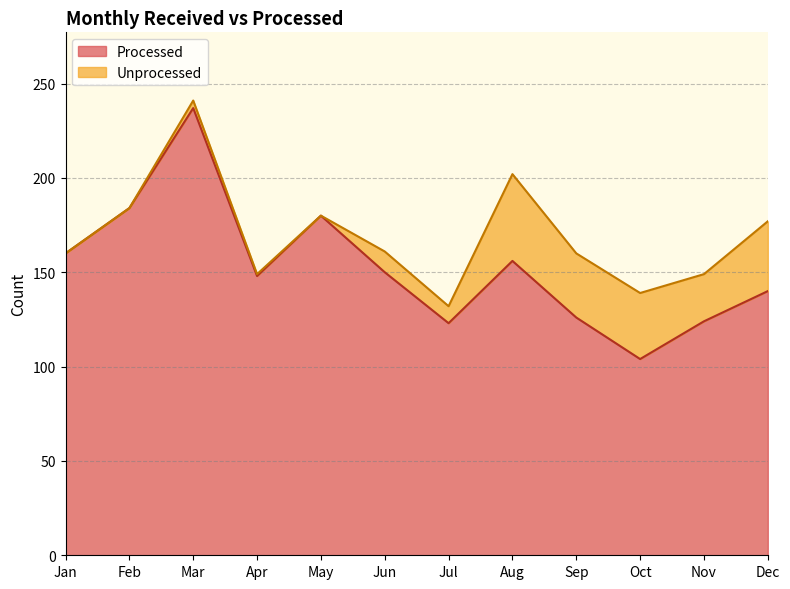

What is the value of the 4th point from the left?

148